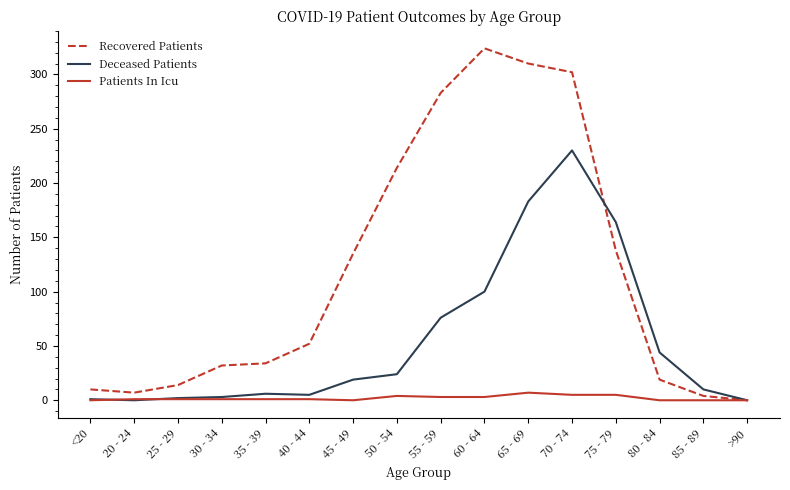

What is the difference between the highest and lowest values at 50 - 54?

210